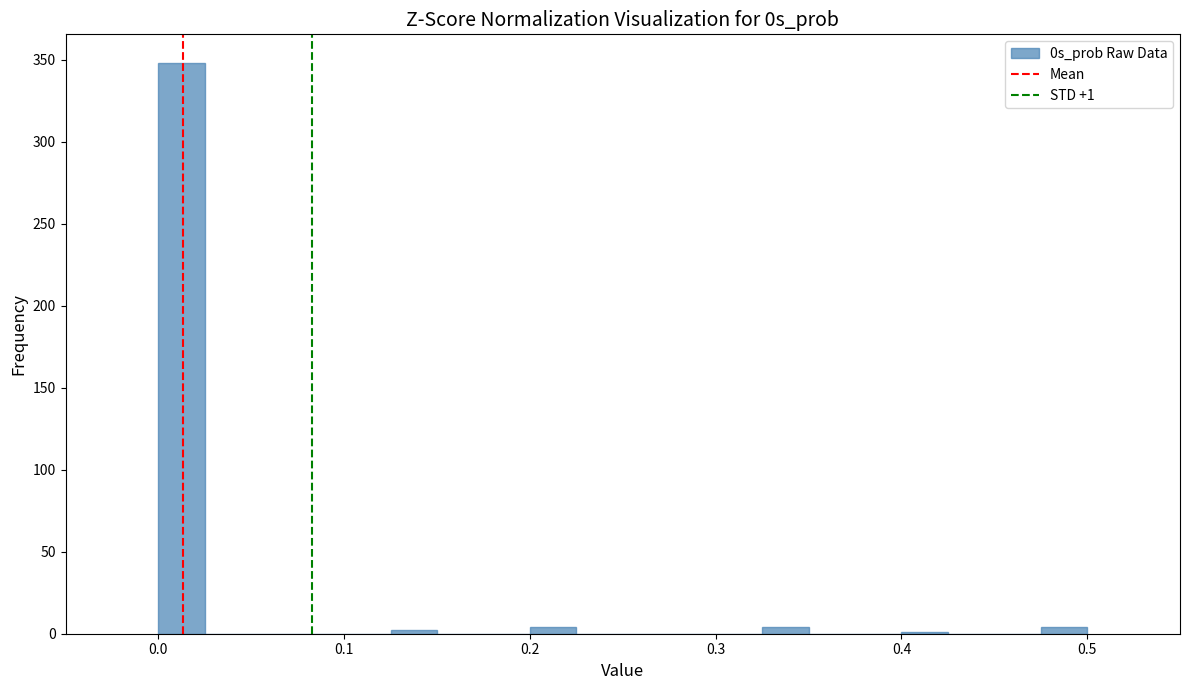

Around what value on the x-axis is the tallest bar? Give the approximate position of its centre, as read against the axis.

0.01